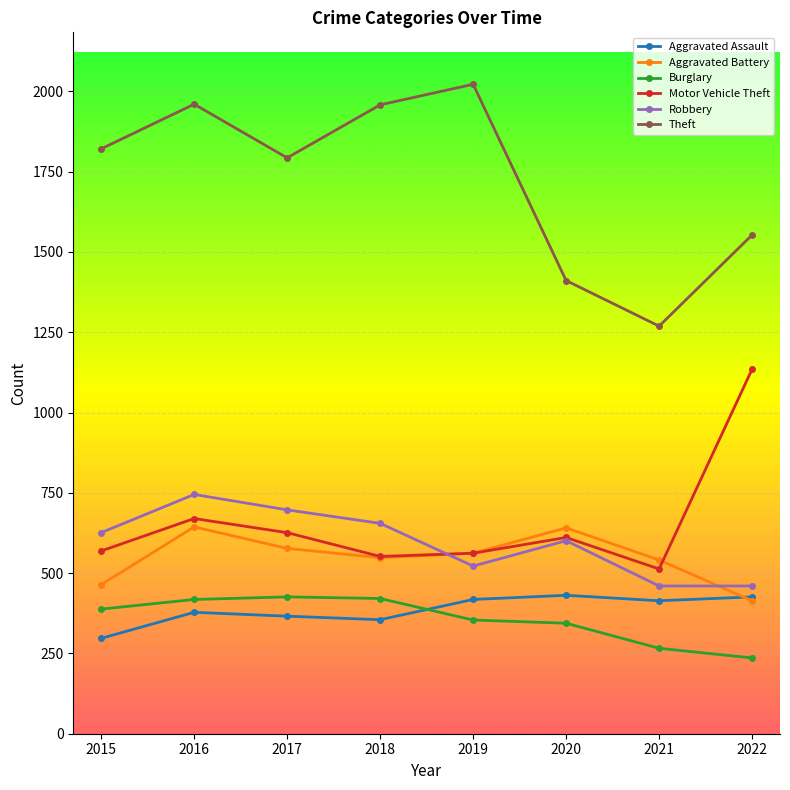

Does the chart display data point markers on the line(s)?

Yes